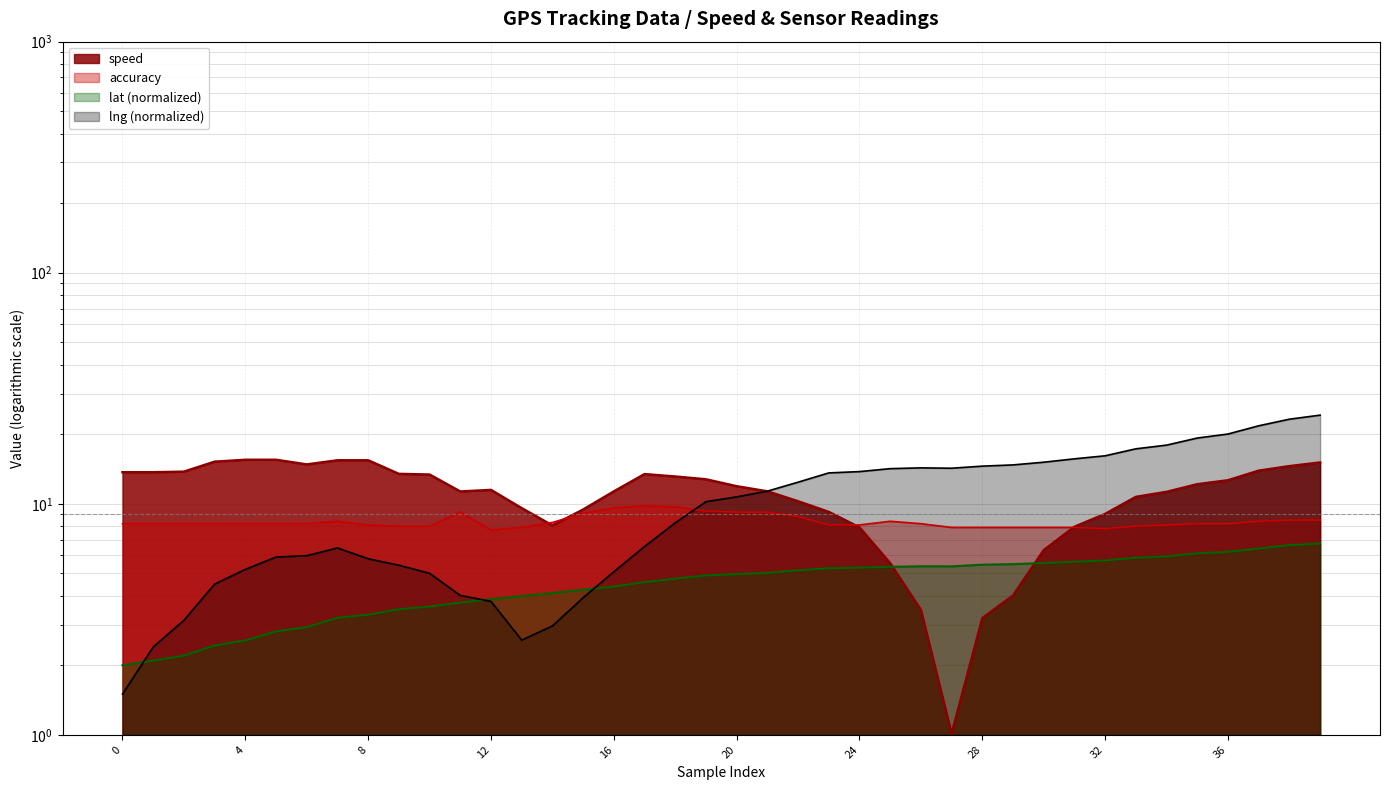

The speed series shows 12.9 at 14. True or false?

False